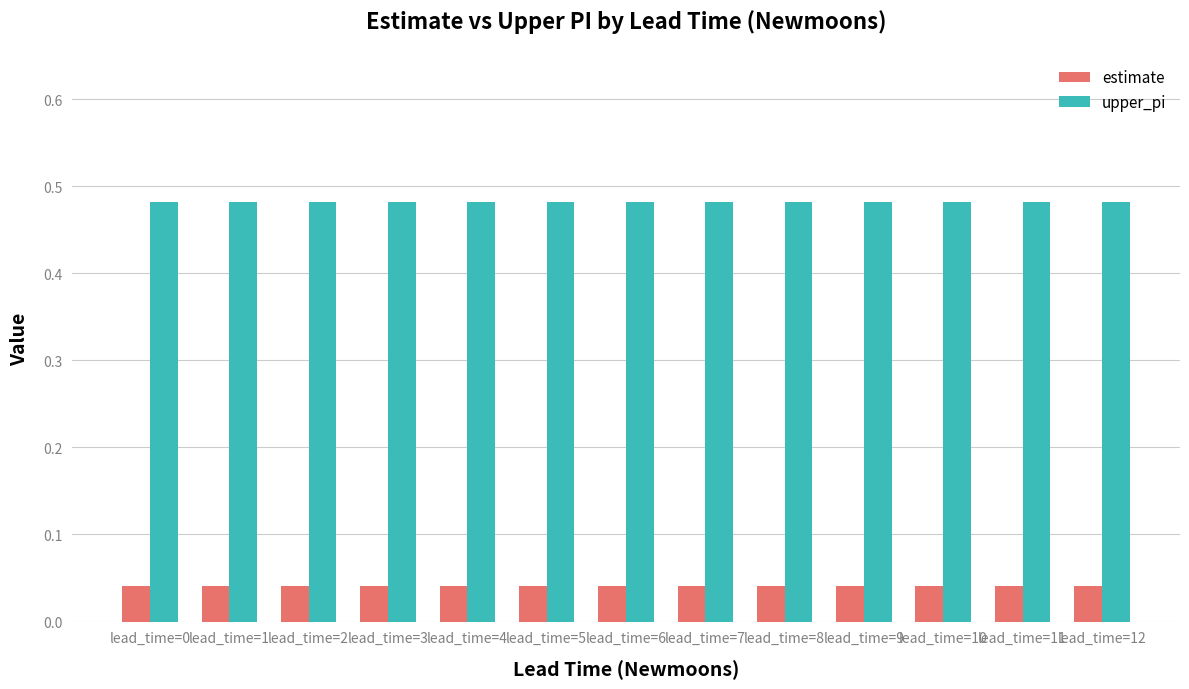

How many series are shown in this chart?

2